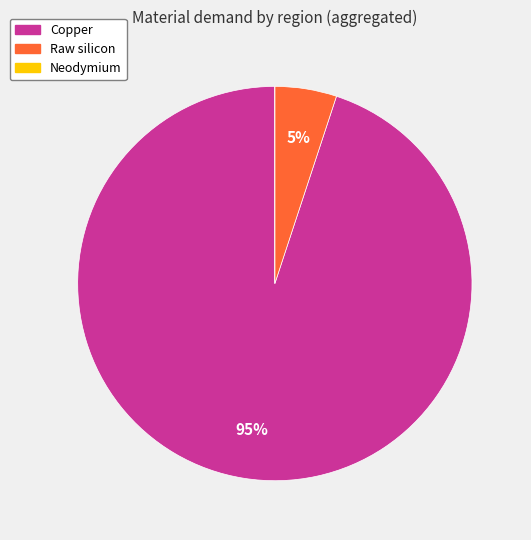

To the nearest percent, what is the difference between the largest and smallest slice percentages?

95%